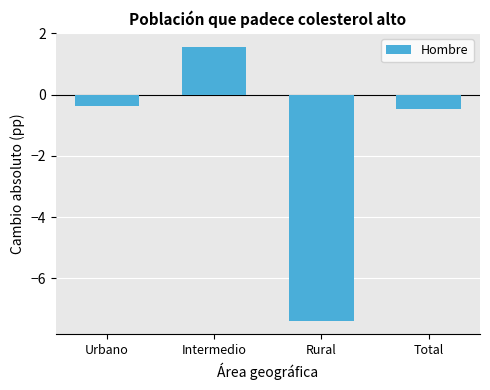

Reading right to left, what are all the values shown in this chart?

Total=-0.5	Rural=-7.4	Intermedio=1.6	Urbano=-0.4